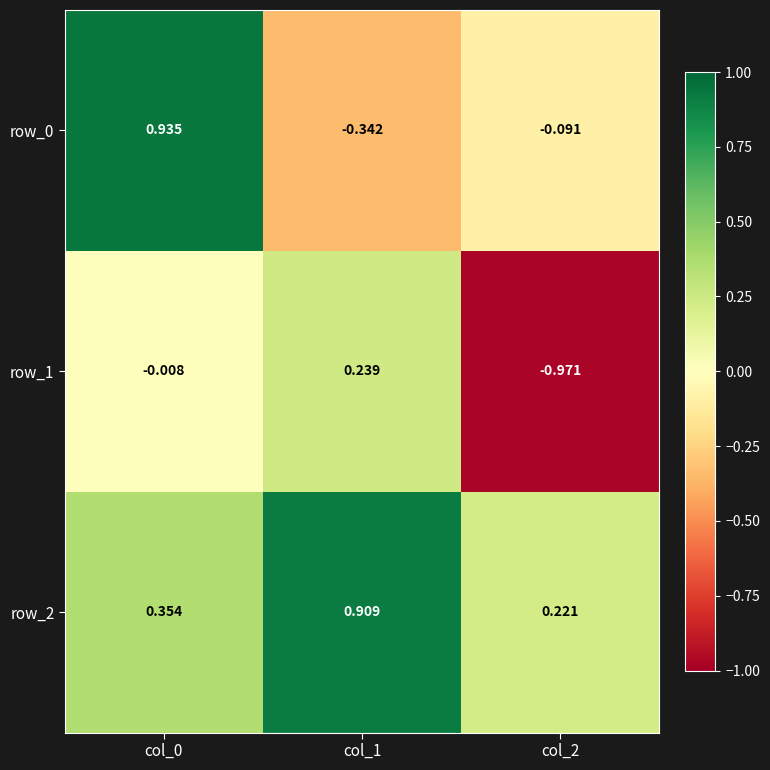

Is it true that row_0 equals 0.3 at col_0?

False